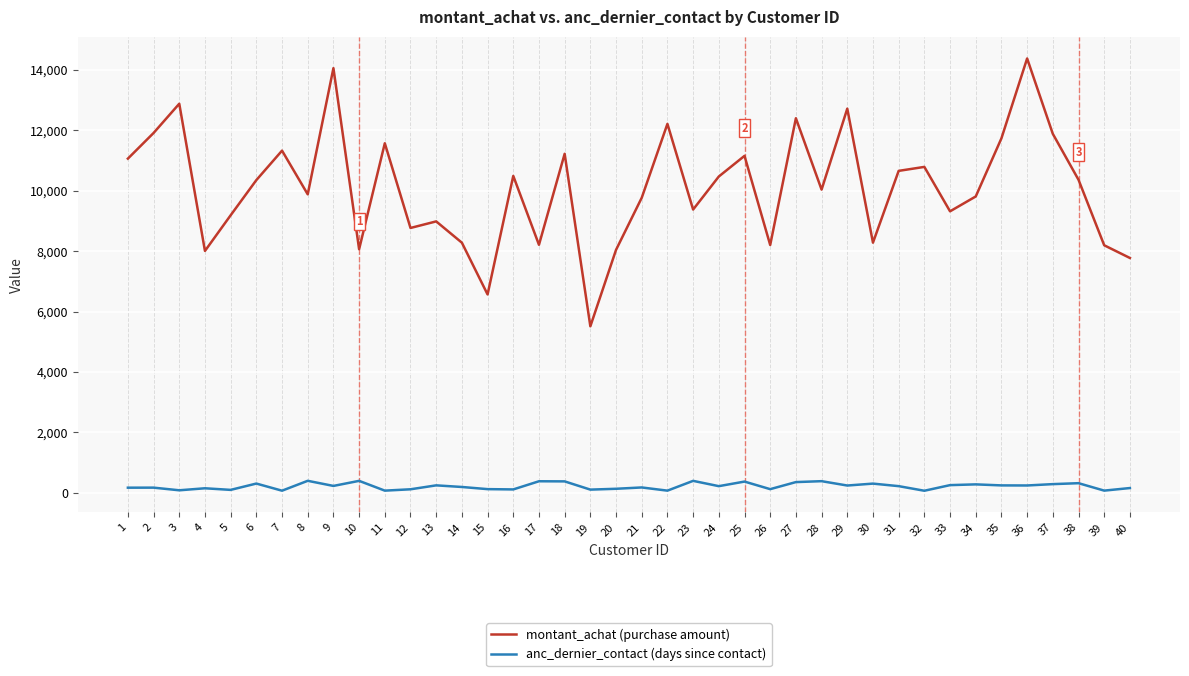

What is the approximate value of montant_achat (purchase amount) at 39?

8198.1